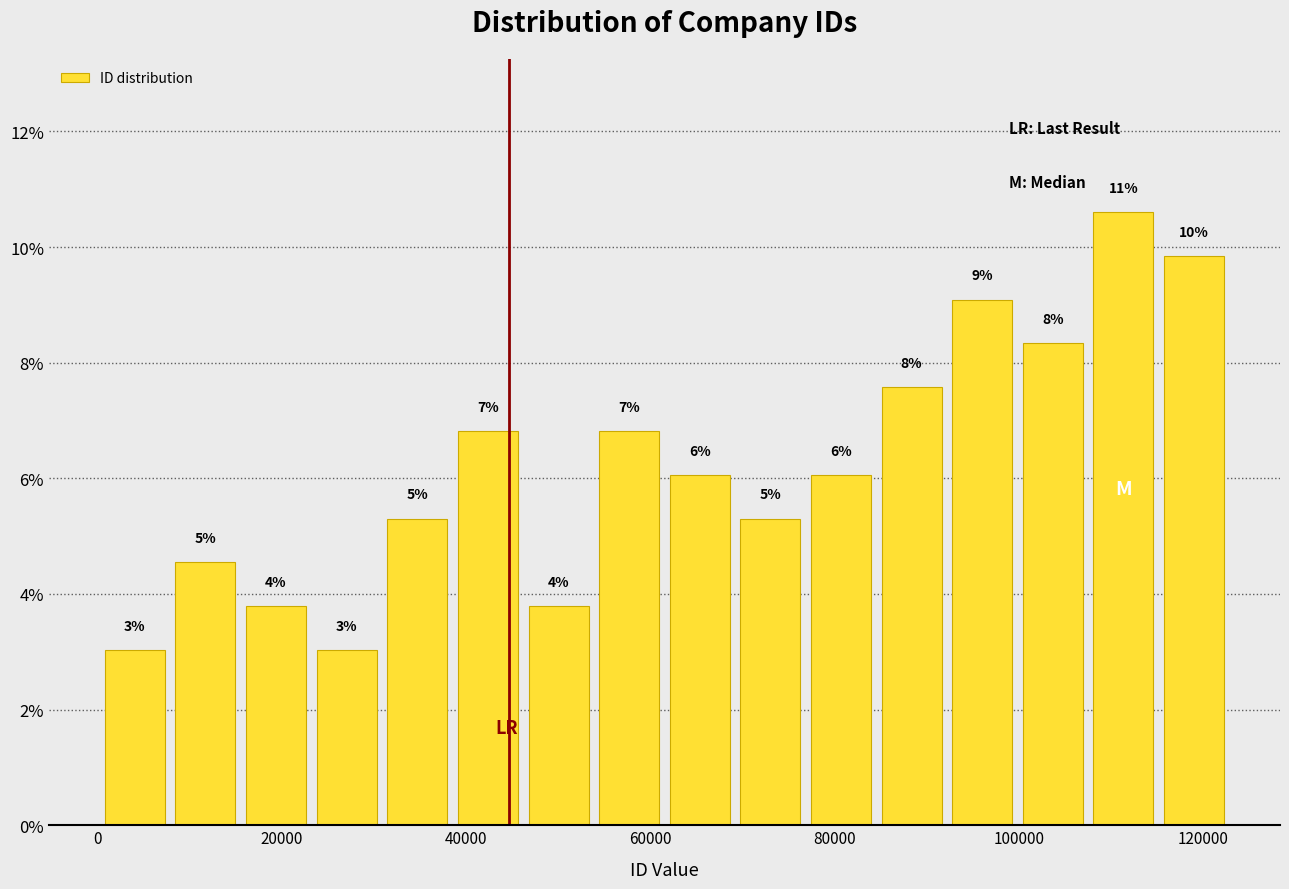

Read against the x-axis, roughly where is the centre of the tallest bar?

112000